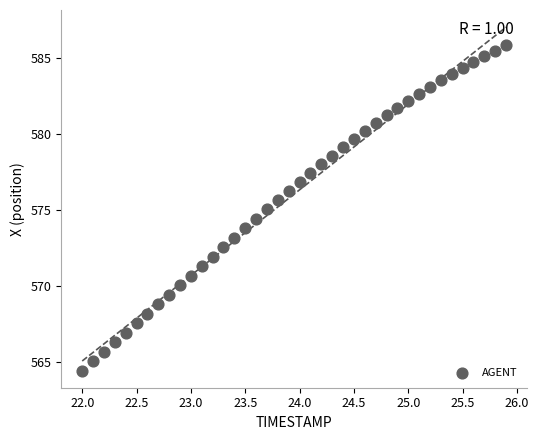

What is the range of X values (max minus min)?

3.9